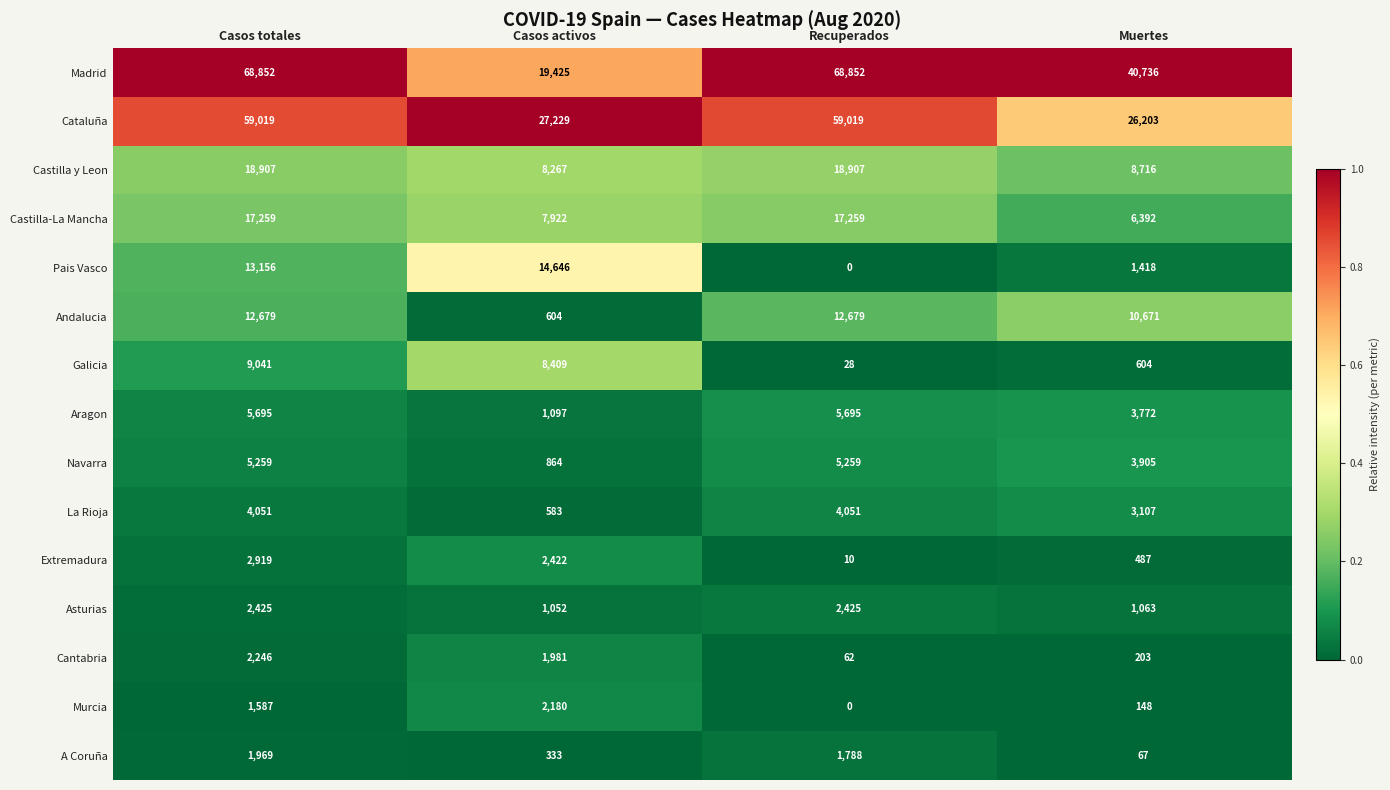

What is the average value of the Extremadura series?

1460